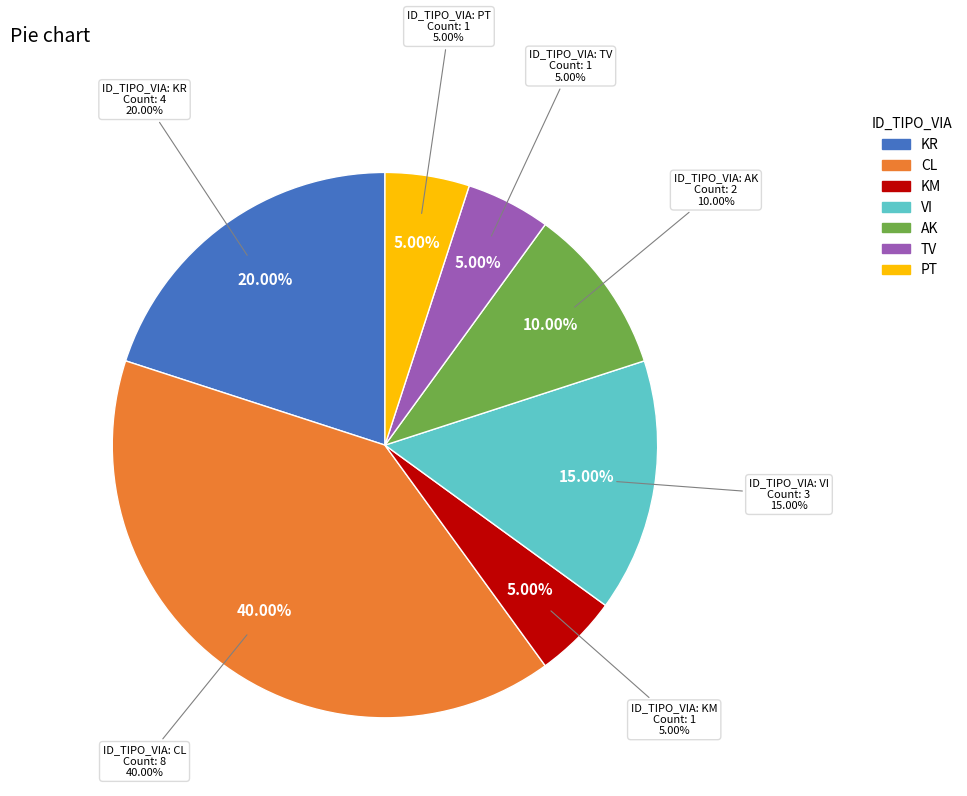

True or false: KR accounts for 37% of the total.

False